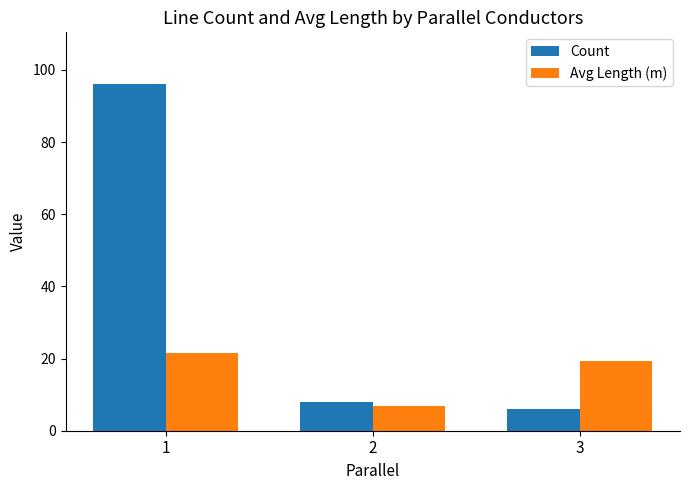

What is the smallest value displayed?

6.0